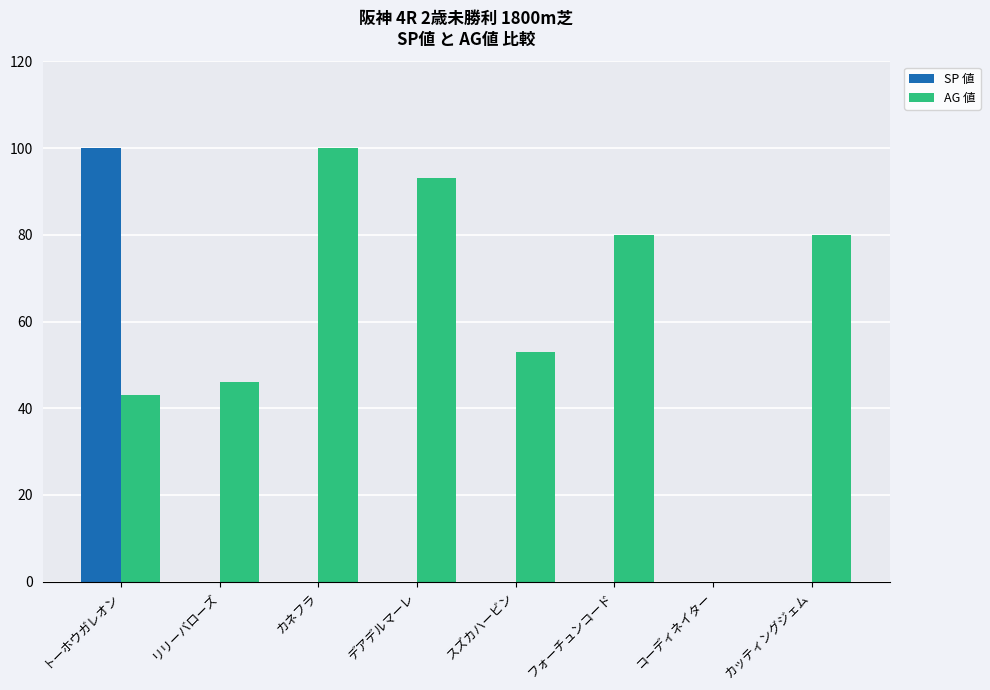

What is the greatest value displayed?

100